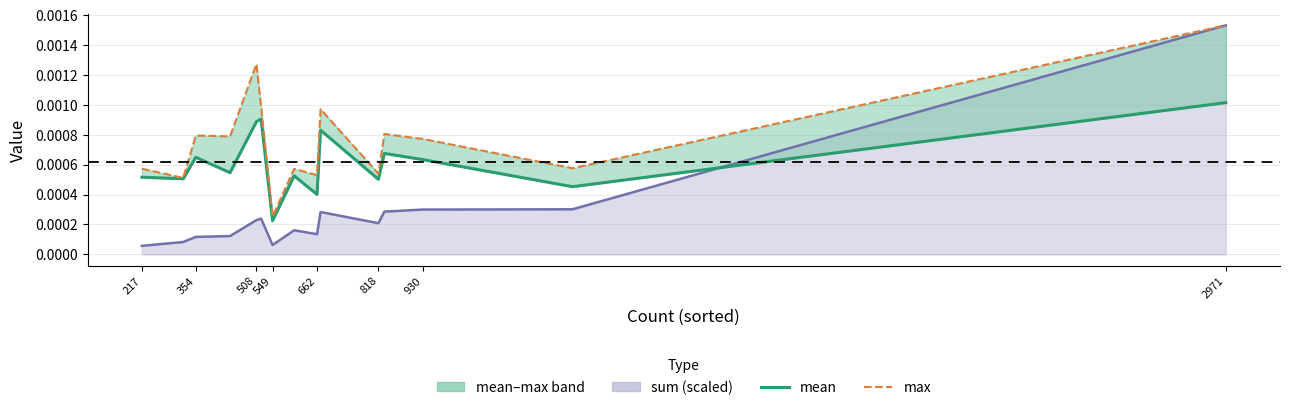

In mean, how many points are higher than both neighbors (excluding endpoints)?

5